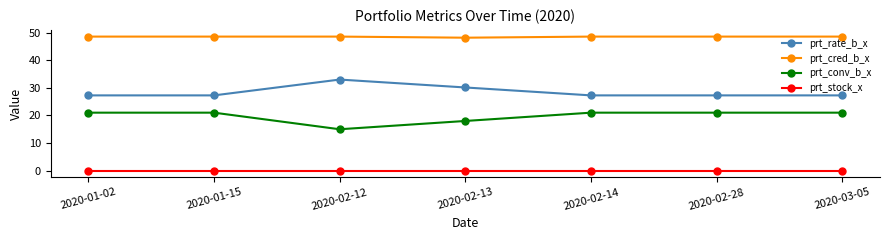

Rank the series by their average value, from highest to lowest.

prt_cred_b_x, prt_rate_b_x, prt_conv_b_x, prt_stock_x